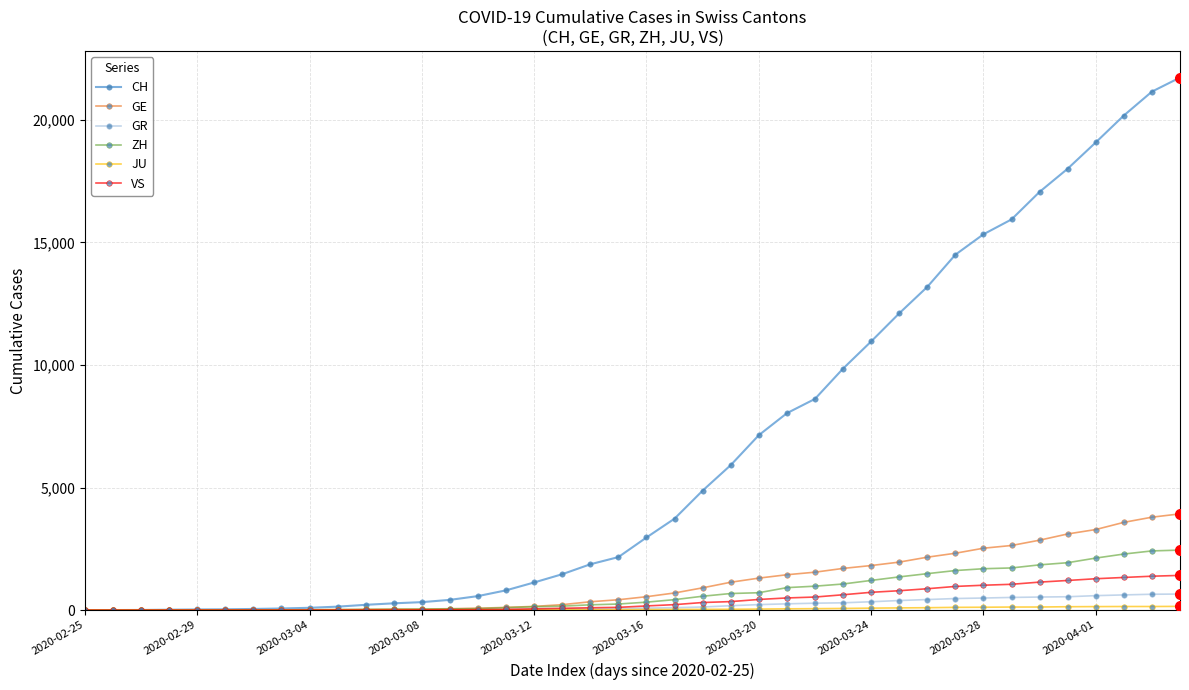

Which series has the widest spread of values?

CH